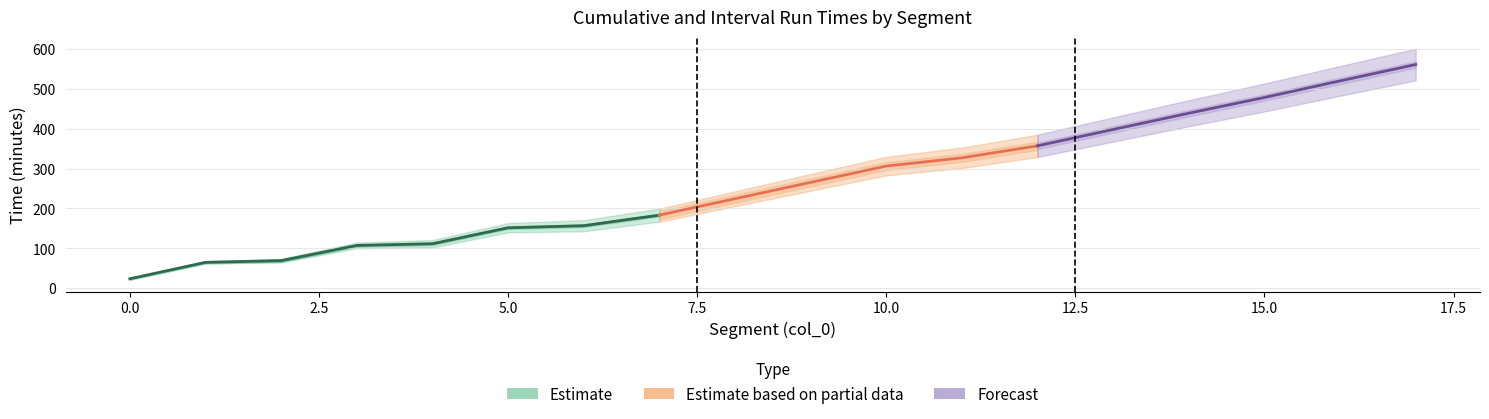

How many lines are shown in the chart?

3